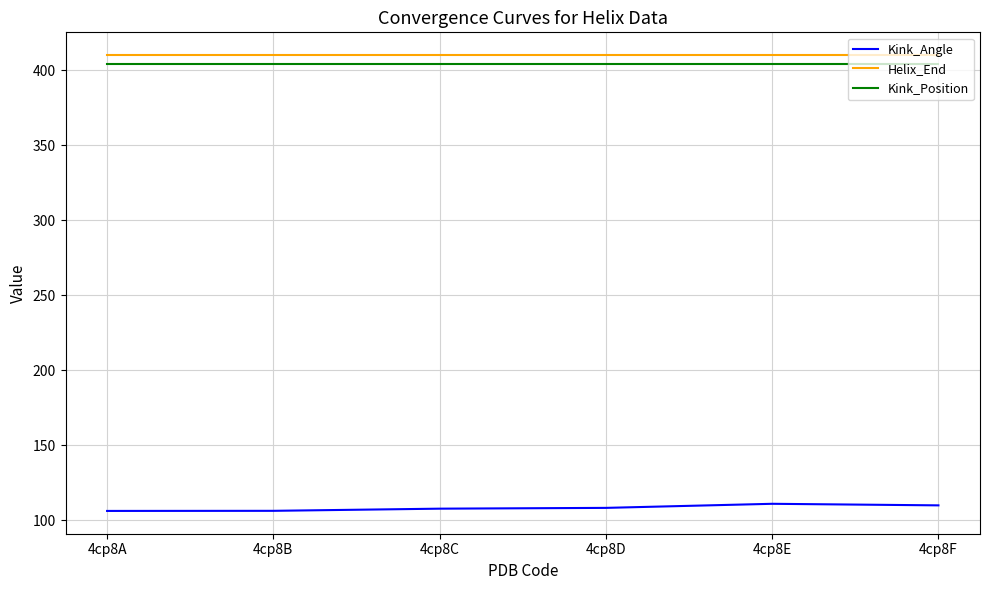

What is the minimum value shown in the chart?

106.4